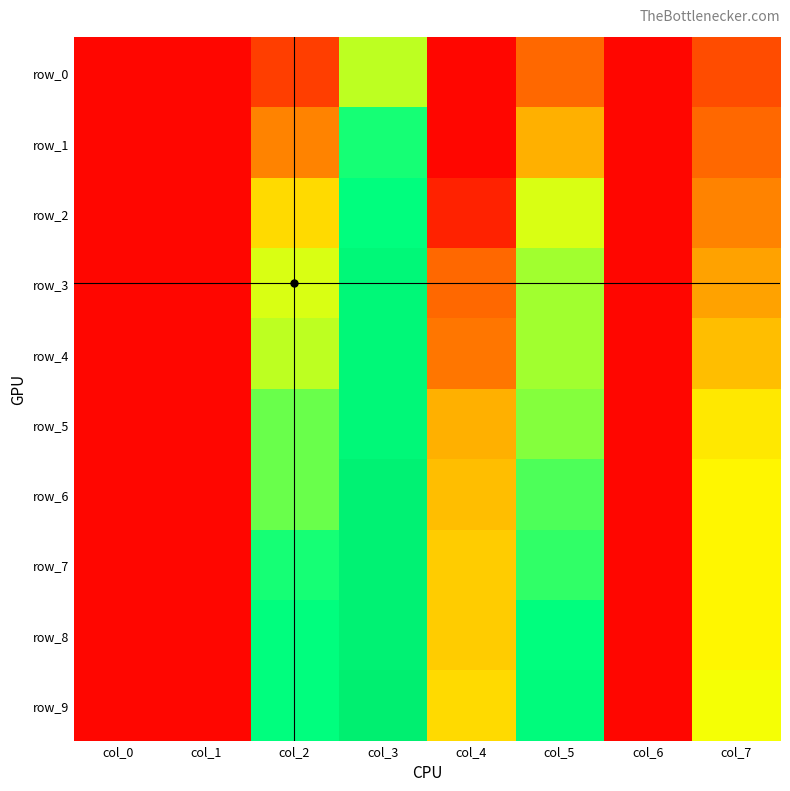

Is the value of row_0 at col_2 greater than the value of row_1 at col_1?

Yes